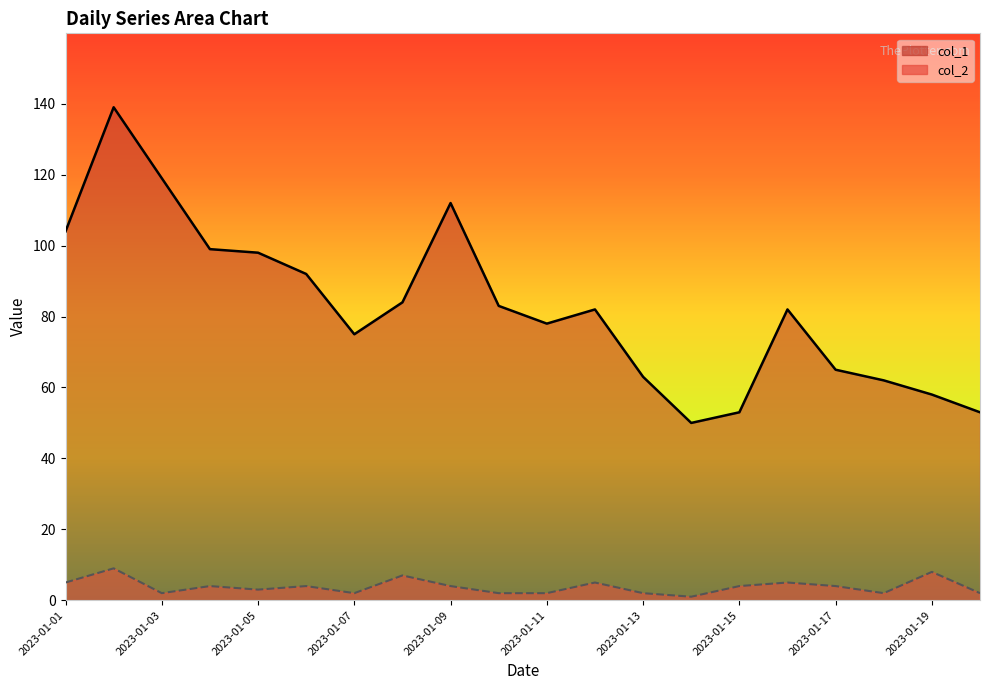

In col_2, how many points are higher than both neighbors (excluding endpoints)?

7